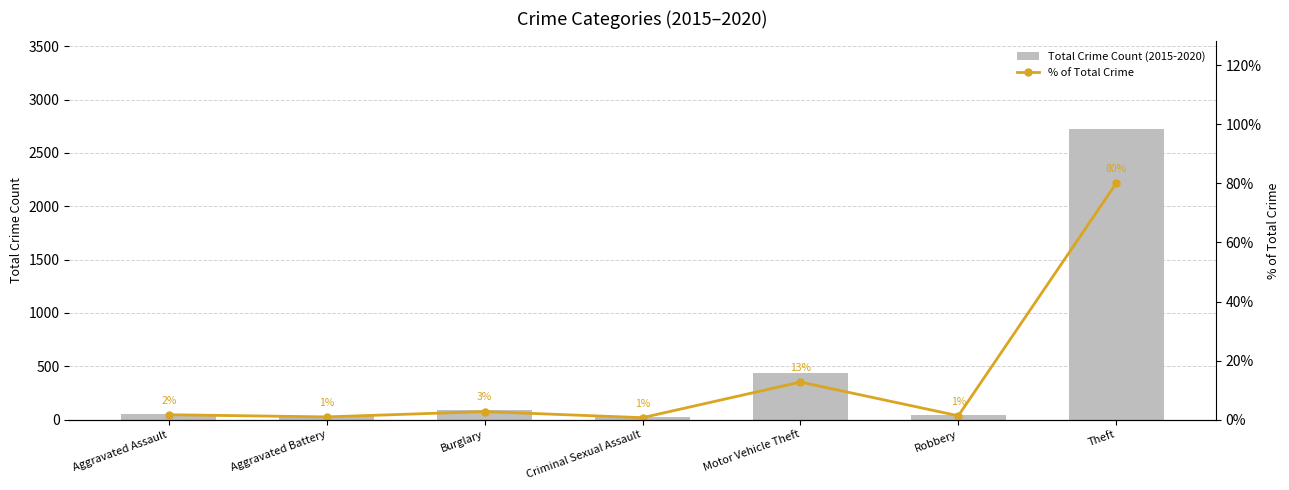

Are the bars grouped side by side (vs. stacked)?

Yes